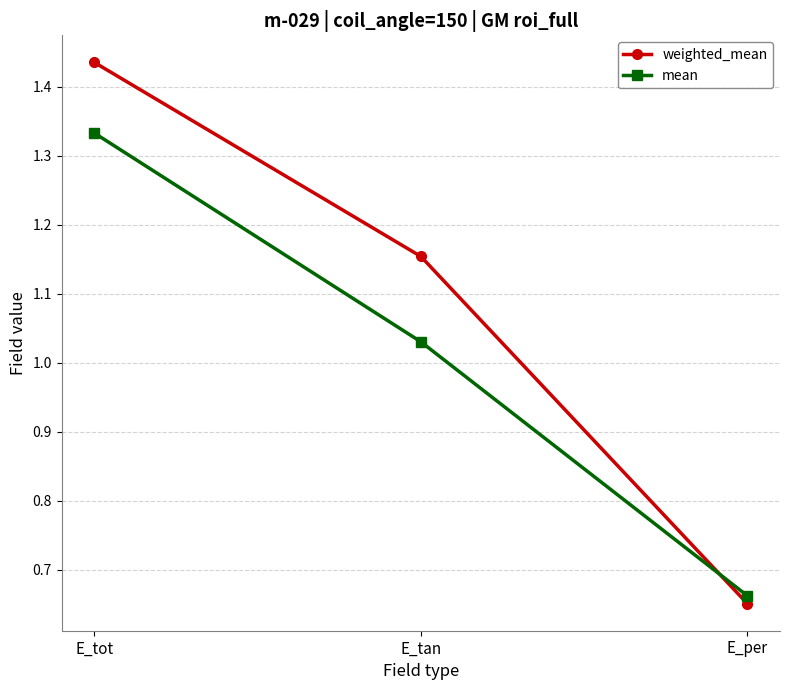

Which category has the highest value in the mean series?

E_tot